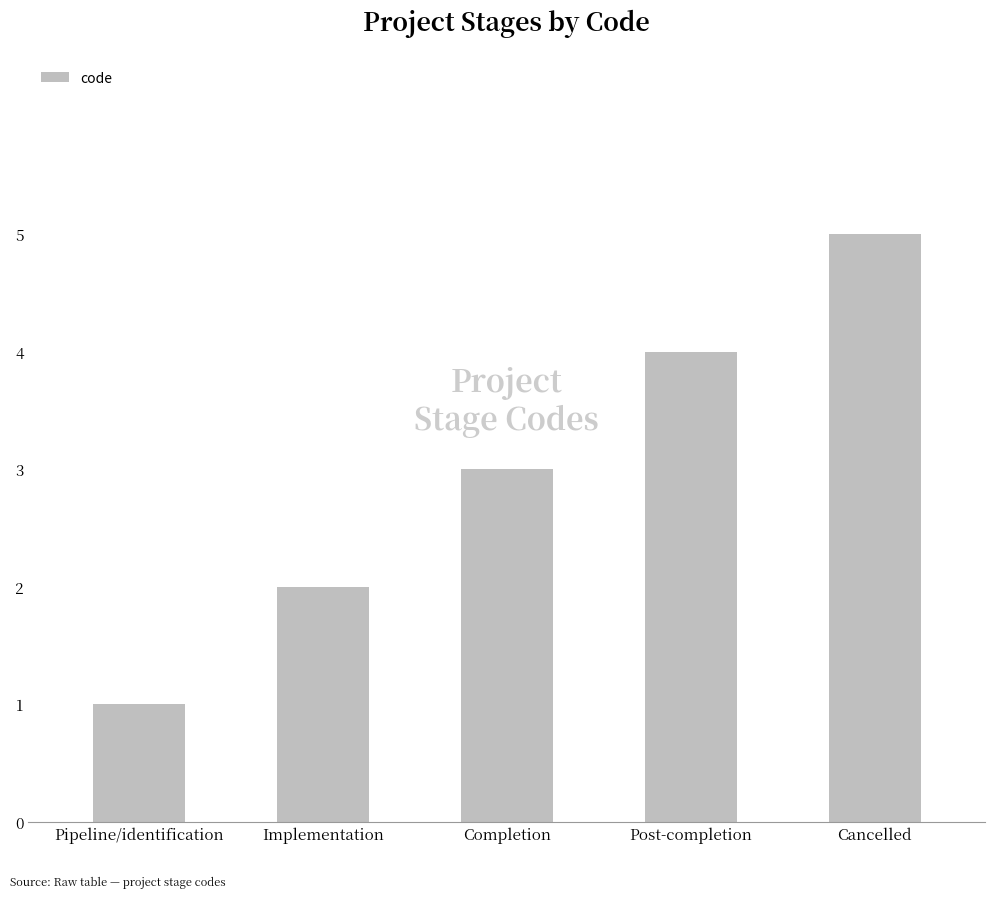

Rank the categories by value from highest to lowest.

Cancelled, Post-completion, Completion, Implementation, Pipeline/identification